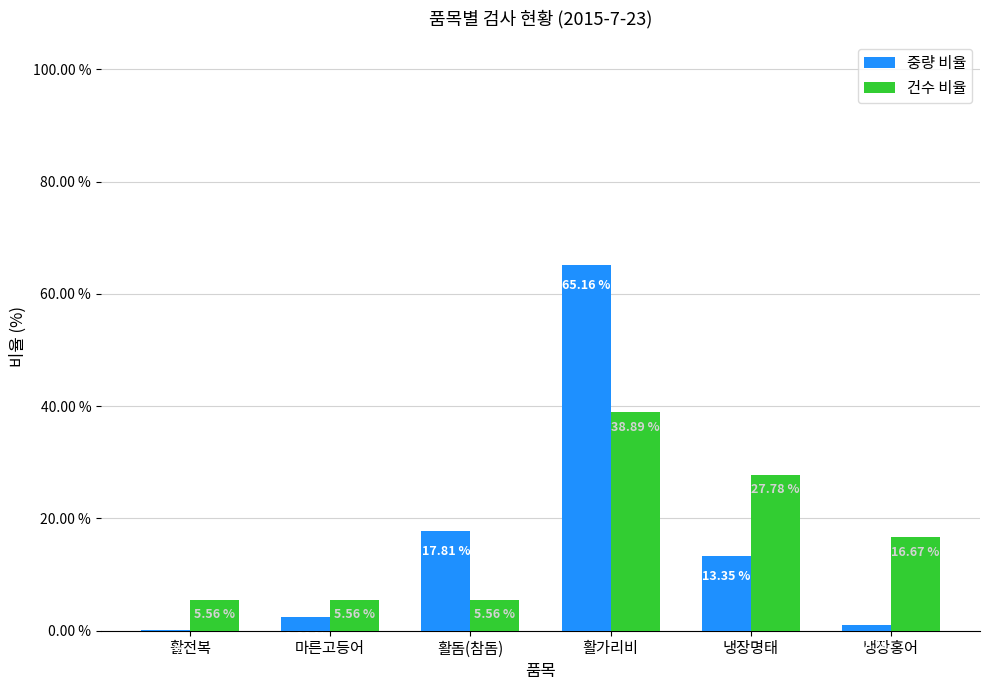

At which label does 중량 비율 first exceed 13?

활돔(참돔)